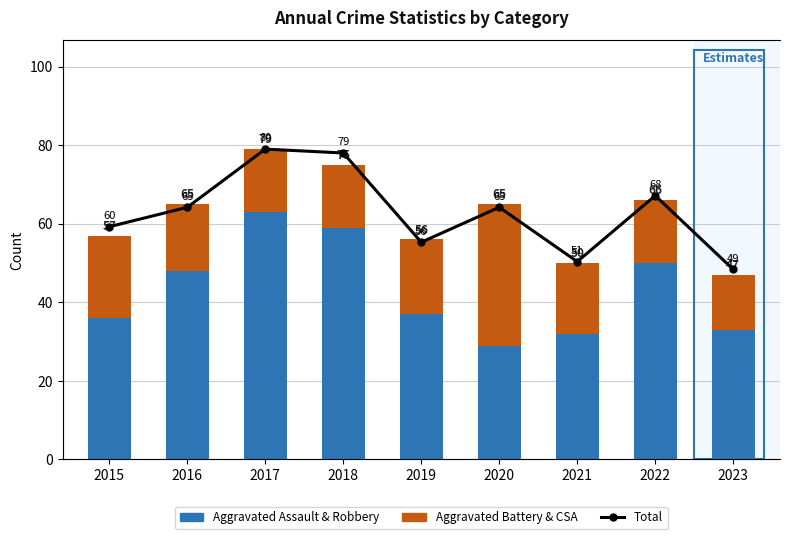

The Total series shows 74 at 2023. True or false?

False